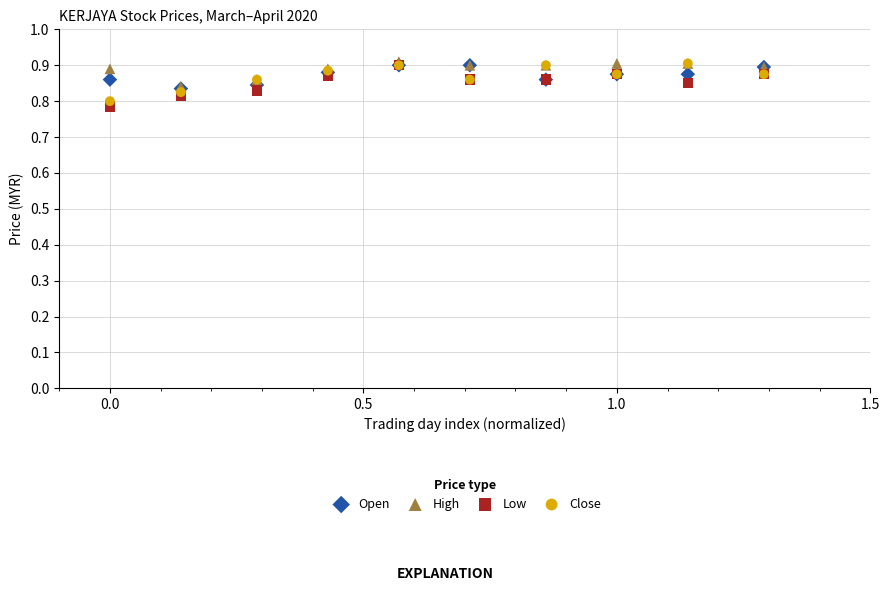

Which series reaches the minimum Y coordinate?

Low